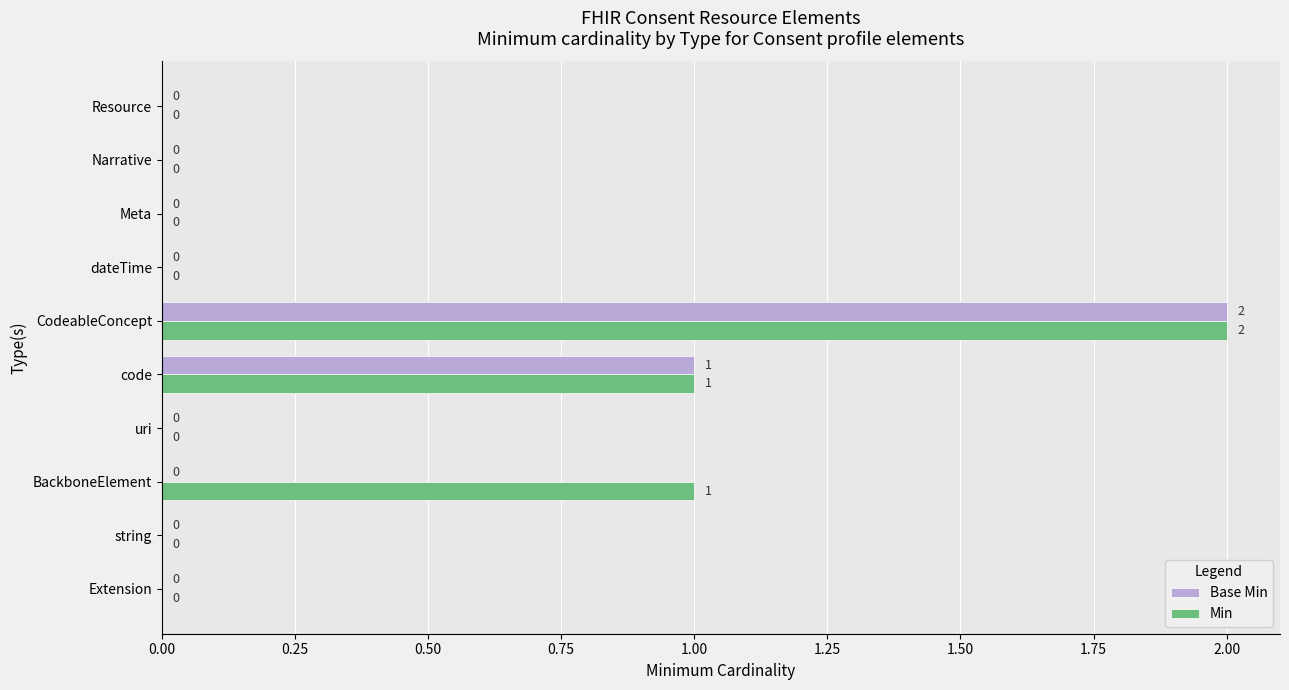

Where is Base Min nearest to the value 1?

code